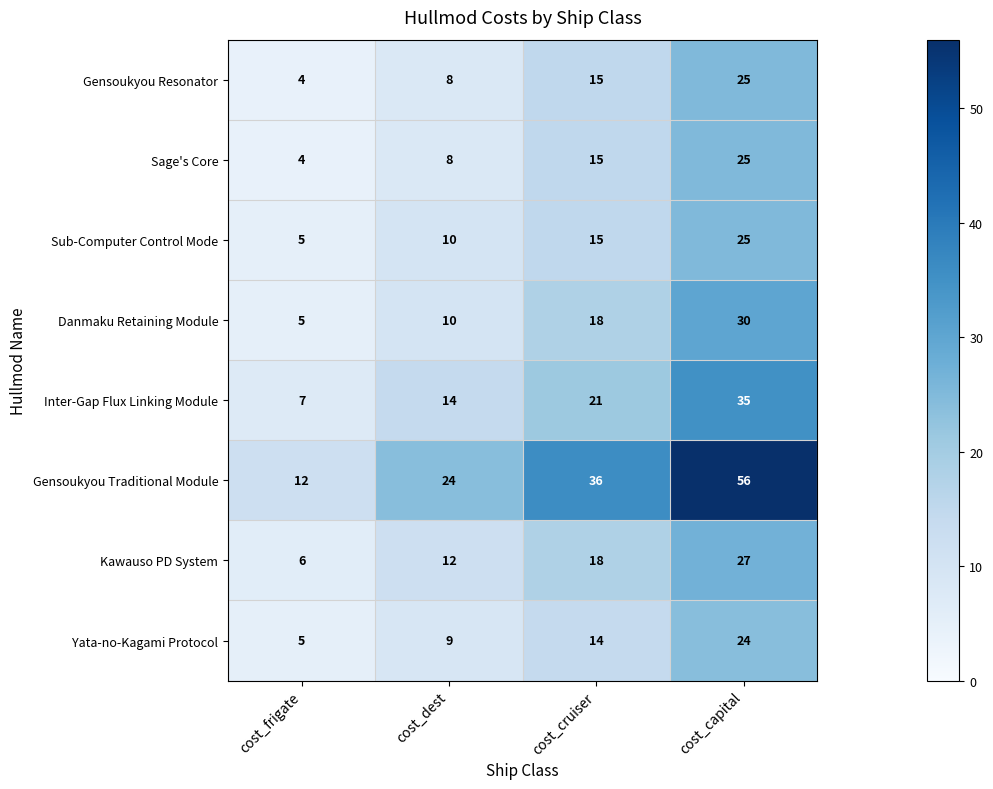

List the labels in order of Danmaku Retaining Module value, largest first.

cost_capital, cost_cruiser, cost_dest, cost_frigate